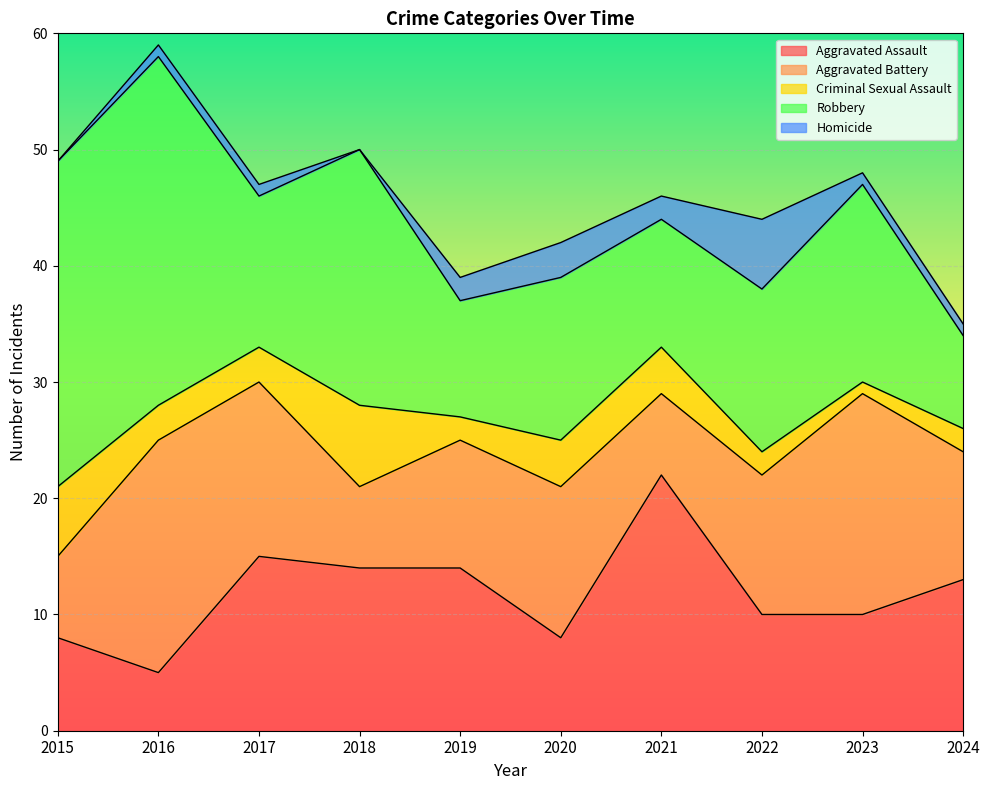

At which category does the chart reach its minimum across all series?

2015